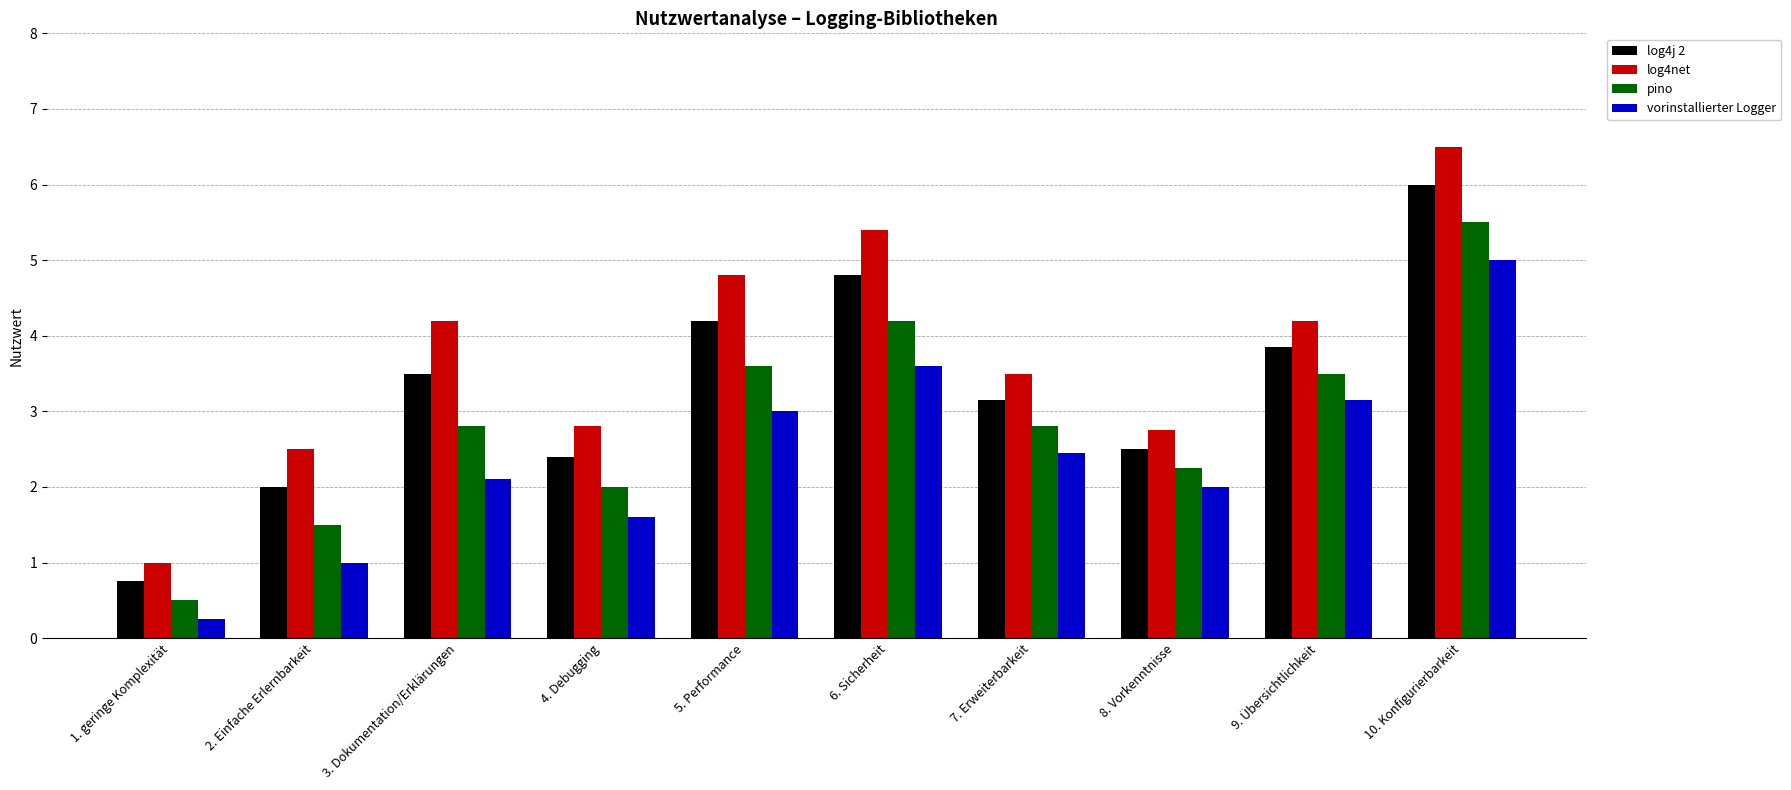

What is the total value across all series at 8. Vorkenntnisse?

9.5